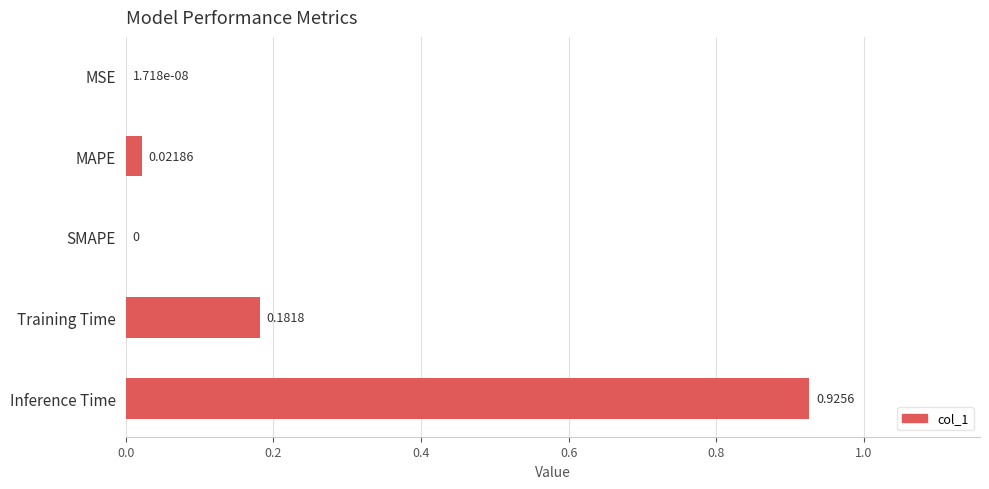

What is the change in value from MAPE to Inference Time?

+0.9